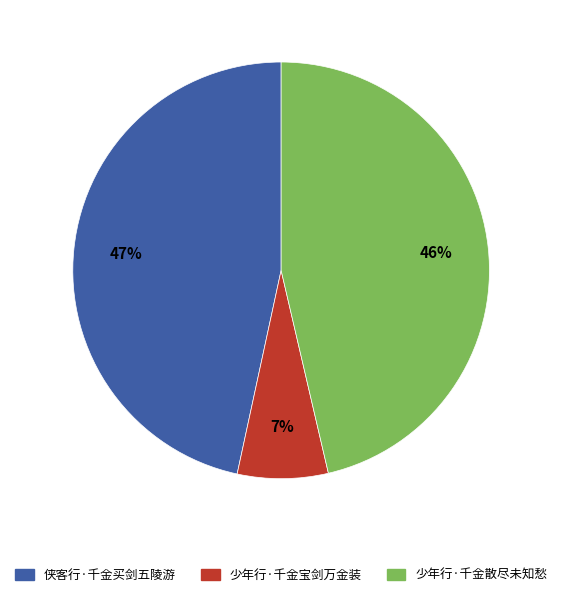

Is it true that 侠客行·千金买剑五陵游 is 56% of the pie?

False